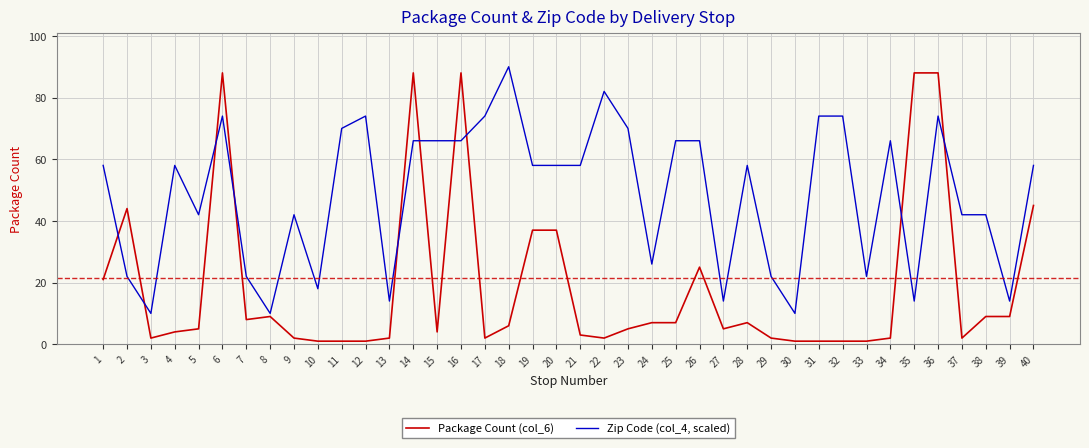

Which category has the highest value across all series?

18